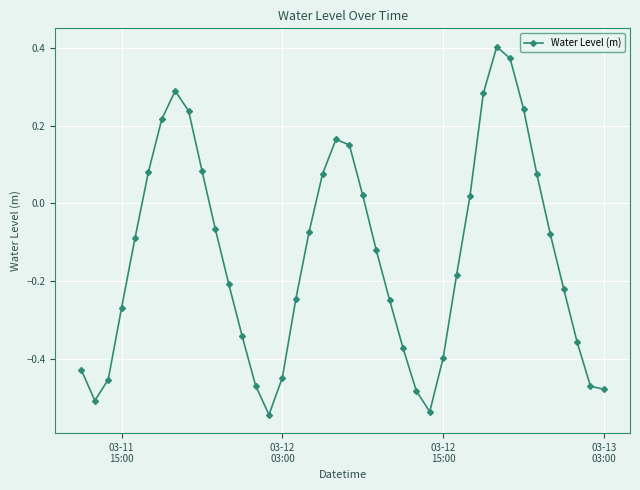

What is the difference between the maximum and minimum values?

0.9